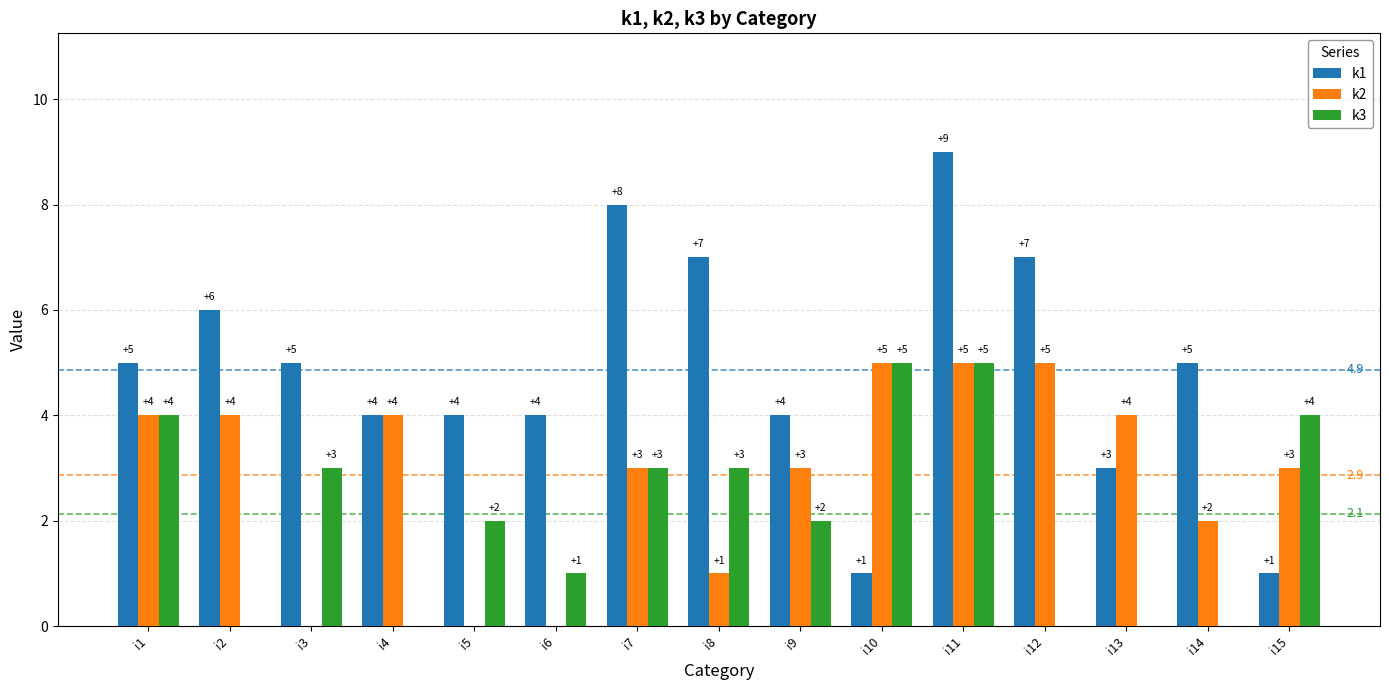

What is the total value across all series at i14?

7